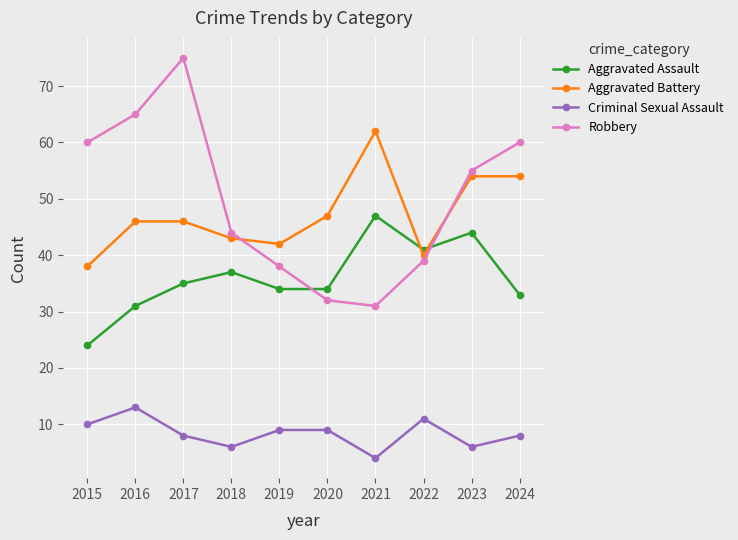

What is the difference between the maximum and minimum values in the Aggravated Assault series?

23